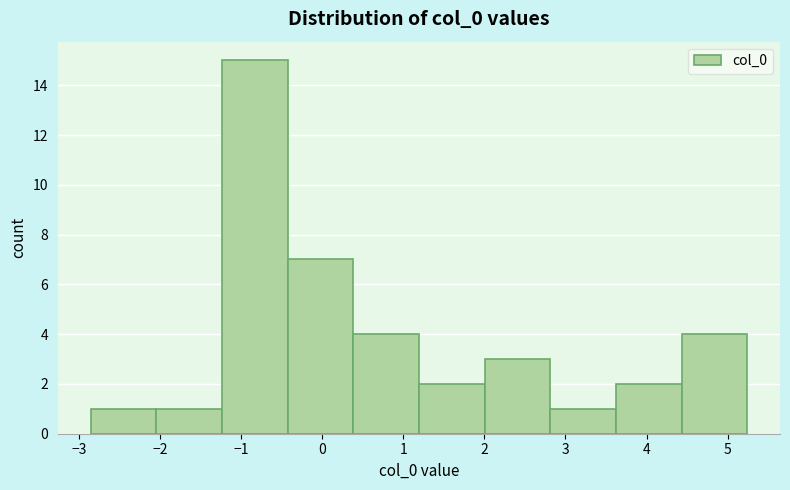

What is the height of the bar covering 2.0 to 2.8 on the x-axis? Neither the bar edges nor the heights are printed on the chart, so give them approximately, as read against the axes.

3